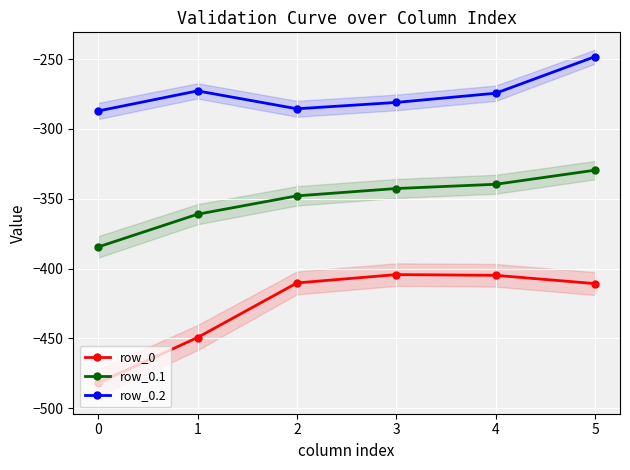

In row_0.2, how many points are lower than both neighbors (excluding endpoints)?

1